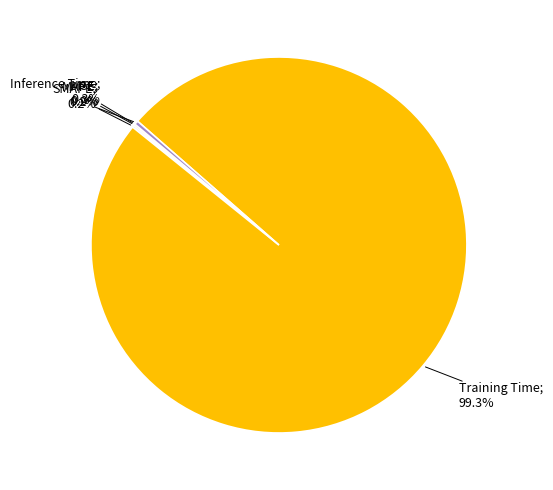

Is there any slice that represents more than half of the pie?

Yes